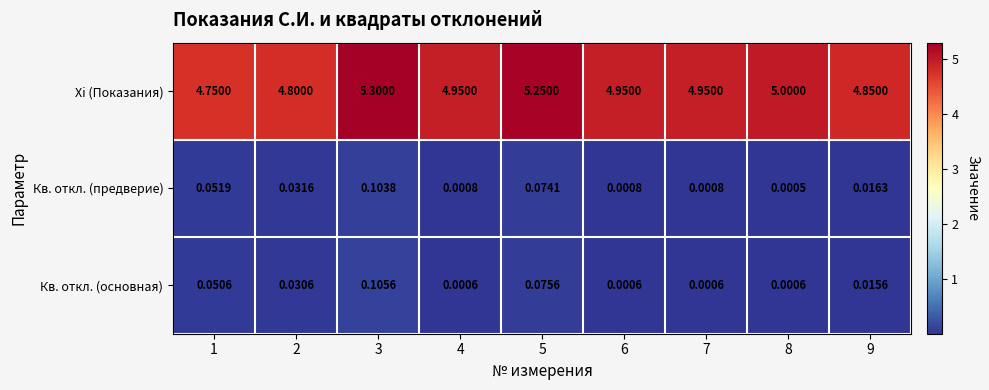

At how many categories does at least one series exceed 4?

9